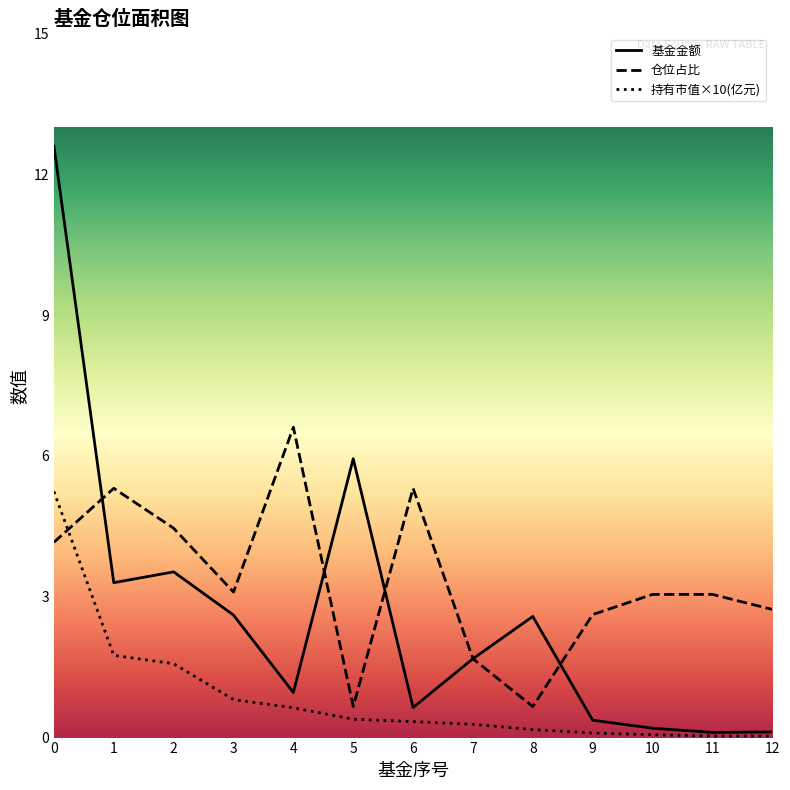

What are all the series names shown in the legend?

基金金额, 仓位占比, 持有市值×10(亿元)